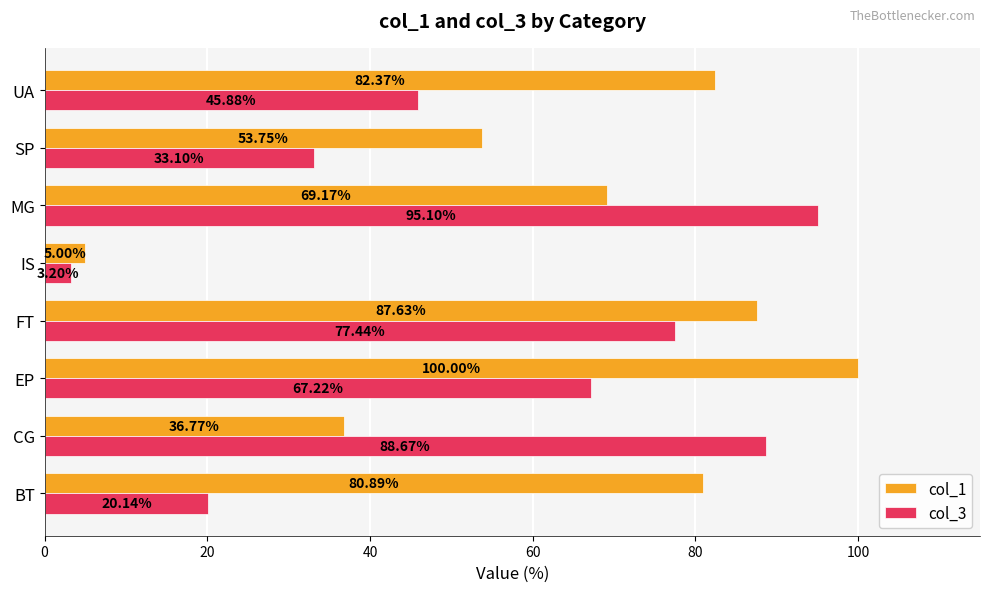

What is the sum of all col_3 values?

430.8